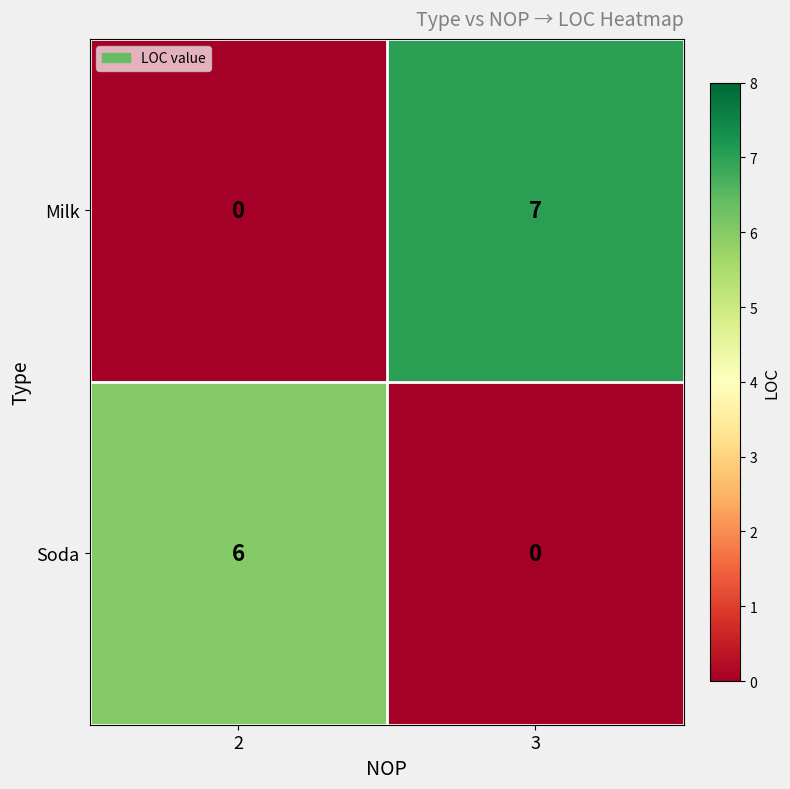

Read the Milk value at 3.

7